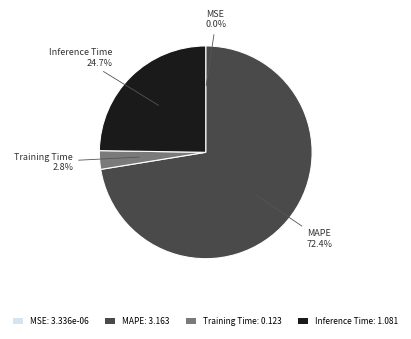

Is there any slice that represents more than half of the pie?

Yes